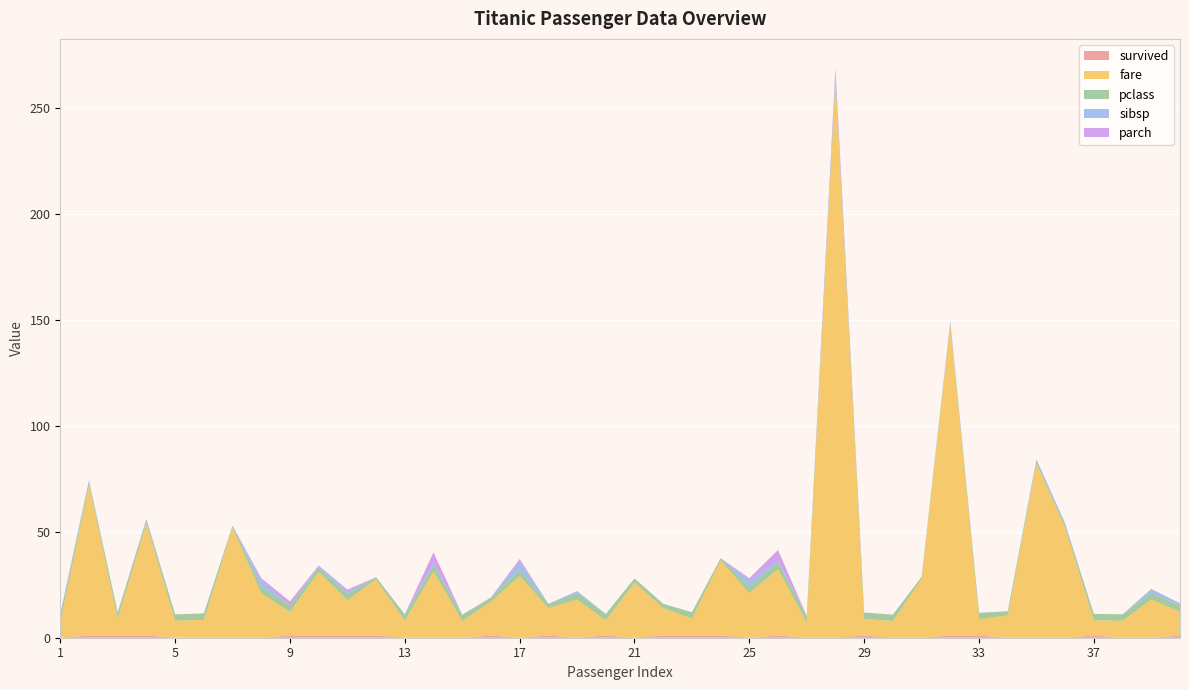

Reading left to right, list all the values displayed in this chart.

survived: 0.0	1.0	1.0	1.0	0.0	0.0	0.0	0.0	1.0	1.0	1.0	1.0	0.0	0.0	0.0	1.0	0.0	1.0	0.0	1.0	0.0	1.0	1.0	1.0	0.0	1.0	0.0	0.0	1.0	0.0	0.0	1.0	1.0	0.0	0.0	0.0	1.0	0.0	0.0	1.0
fare: 7.2	71.3	7.9	53.1	8.1	8.5	51.9	21.1	11.1	30.1	16.7	26.6	8.1	31.3	7.9	16.0	29.1	13.0	18.0	7.2	26.0	13.0	8.0	35.5	21.1	31.4	7.2	263.0	7.9	7.9	27.7	146.5	7.8	10.5	82.2	52.0	7.2	8.1	18.0	11.2
pclass: 3.0	1.0	3.0	1.0	3.0	3.0	1.0	3.0	3.0	2.0	3.0	1.0	3.0	3.0	3.0	2.0	3.0	2.0	3.0	3.0	2.0	2.0	3.0	1.0	3.0	3.0	3.0	1.0	3.0	3.0	1.0	1.0	3.0	2.0	1.0	1.0	3.0	3.0	3.0	3.0
sibsp: 1.0	1.0	0.0	1.0	0.0	0.0	0.0	3.0	0.0	1.0	1.0	0.0	0.0	1.0	0.0	0.0	4.0	0.0	1.0	0.0	0.0	0.0	0.0	0.0	3.0	1.0	0.0	3.0	0.0	0.0	0.0	1.0	0.0	0.0	1.0	1.0	0.0	0.0	2.0	1.0
parch: 0.0	0.0	0.0	0.0	0.0	0.0	0.0	1.0	2.0	0.0	1.0	0.0	0.0	5.0	0.0	0.0	1.0	0.0	0.0	0.0	0.0	0.0	0.0	0.0	1.0	5.0	0.0	2.0	0.0	0.0	0.0	0.0	0.0	0.0	0.0	0.0	0.0	0.0	0.0	0.0